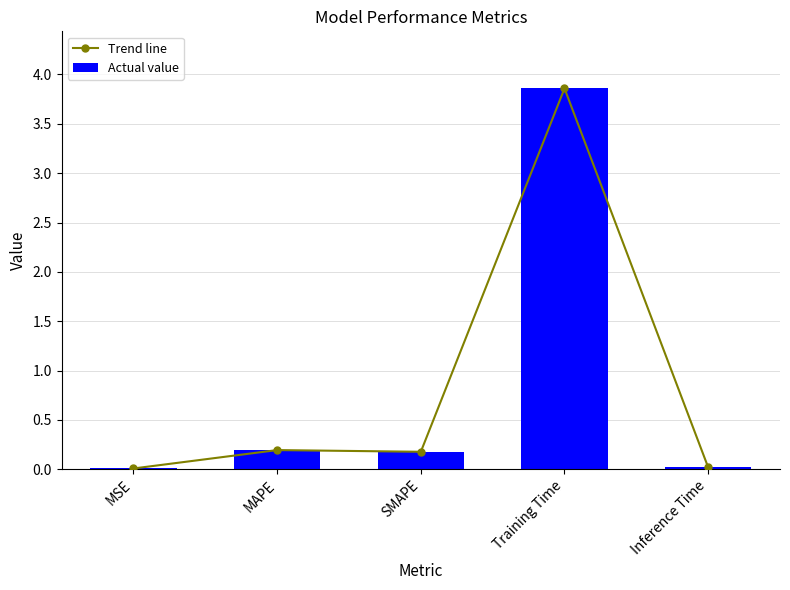

What is the average value of the Actual value series?

0.9